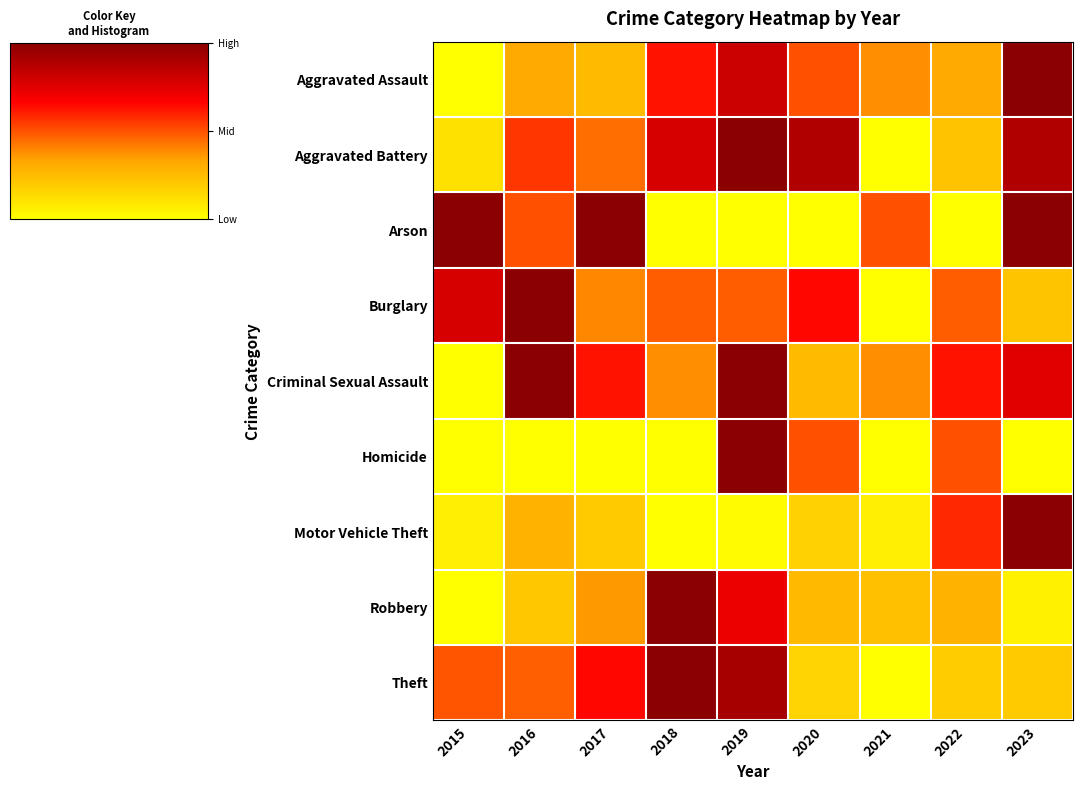

Between 2015 and 2016, which series saw the biggest shift?

Criminal Sexual Assault